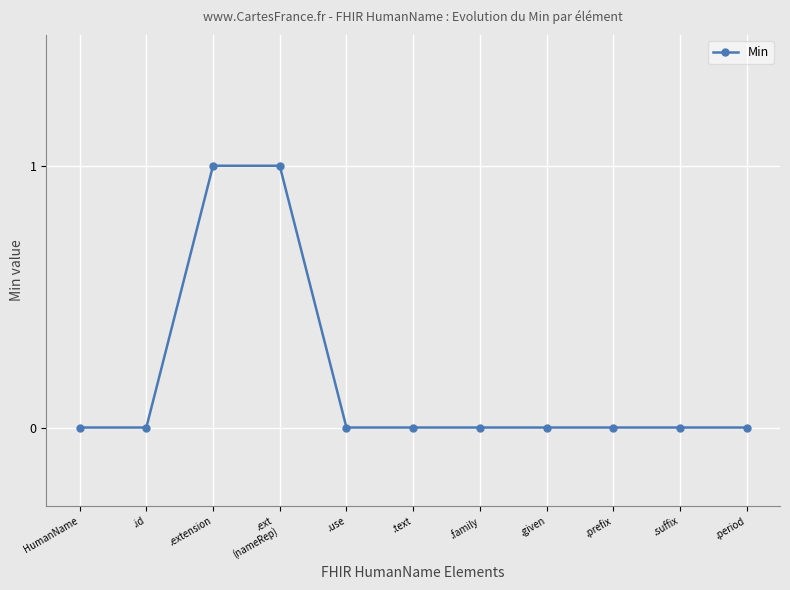

The value at .use is 0. True or false?

True